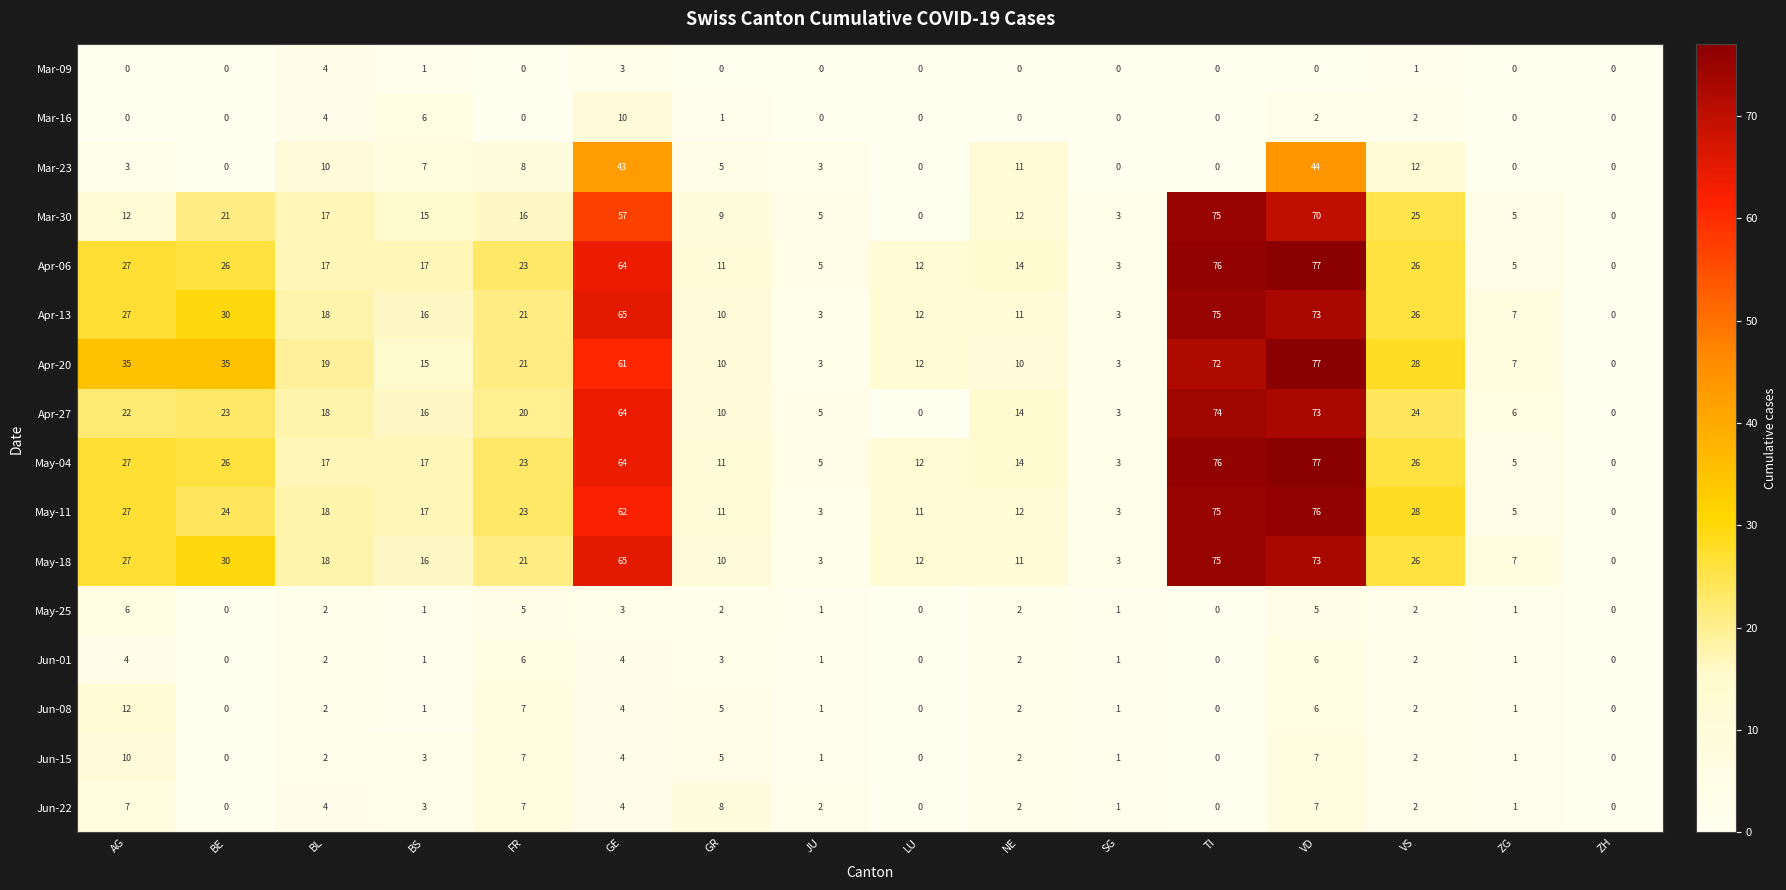

How many positive values does the May-04 series have?

15